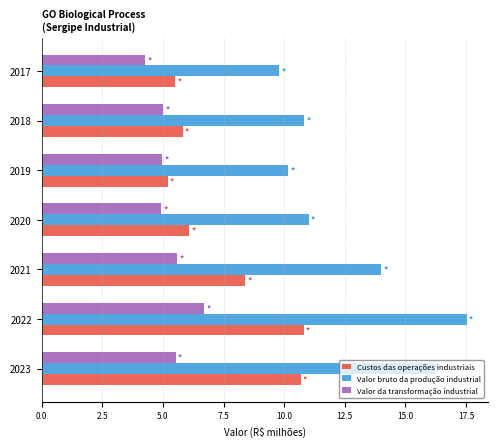

At which category is the sum across all series the highest?

2022